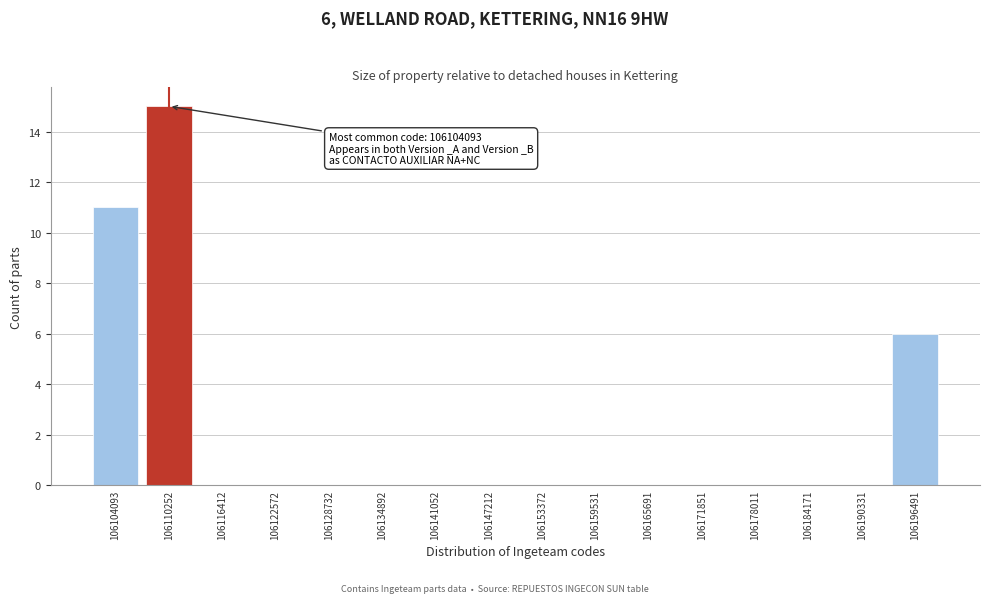

Reading left to right, list all the values displayed in this chart.

106104093=11	106110252=15	106116412=0	106122572=0	106128732=0	106134892=0	106141052=0	106147212=0	106153372=0	106159531=0	106165691=0	106171851=0	106178011=0	106184171=0	106190331=0	106196491=6